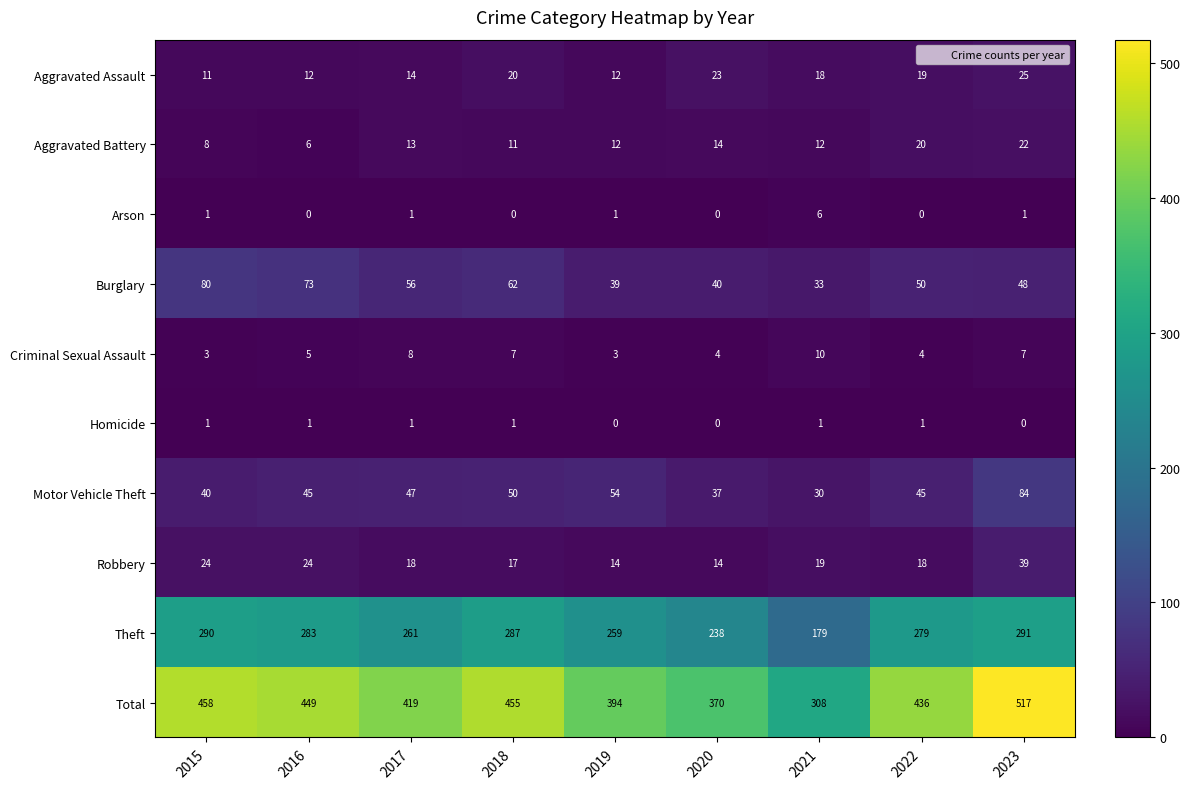

How many distinct data groups are displayed?

10